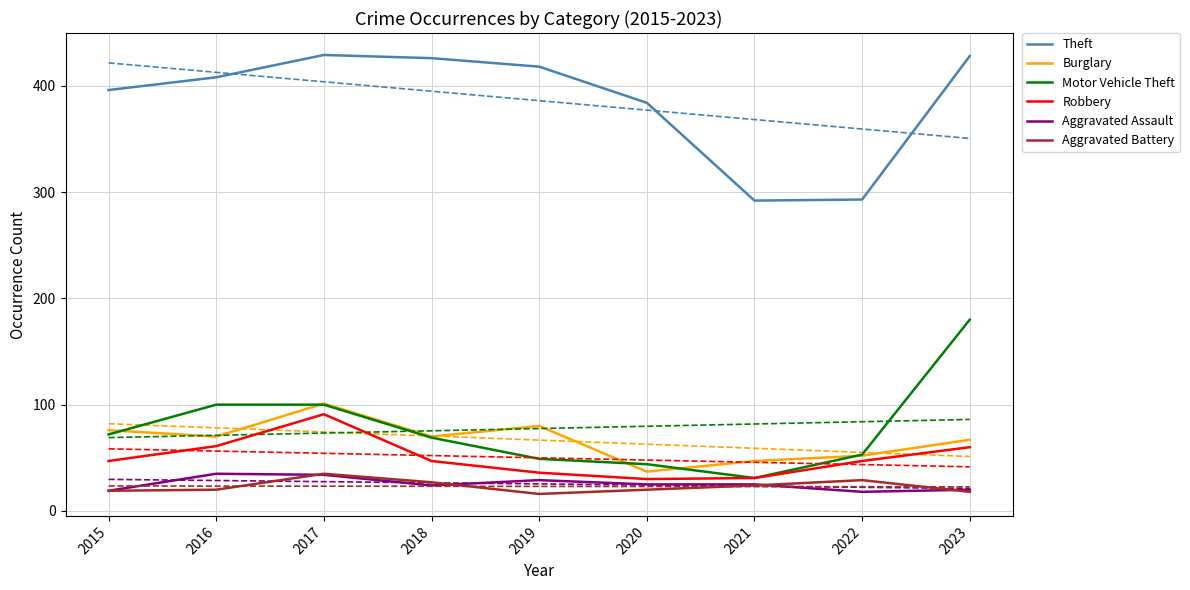

What is the value of the Burglary point at the 5th from the left?

80